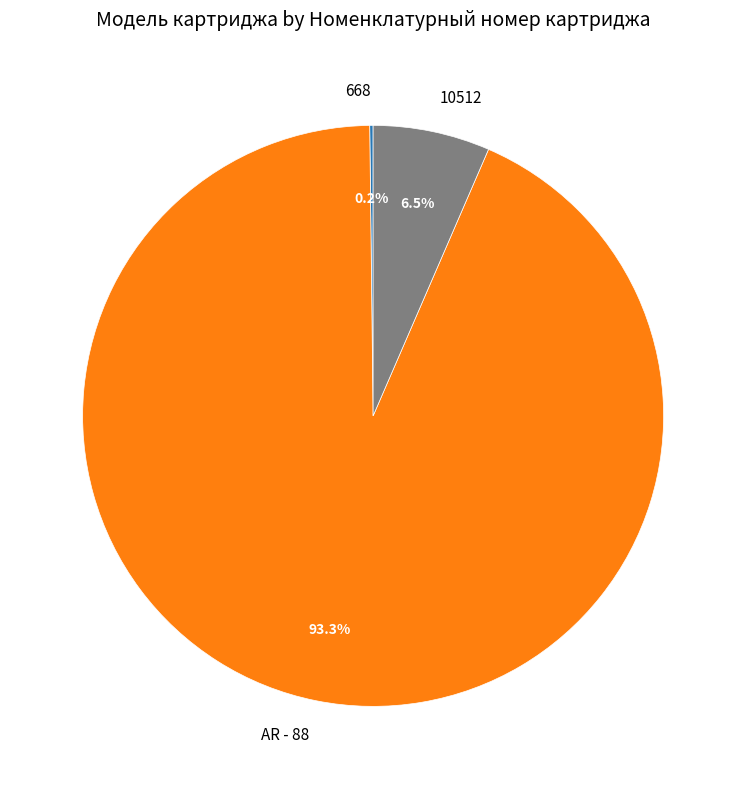

Which category has the biggest portion of the pie?

AR - 88